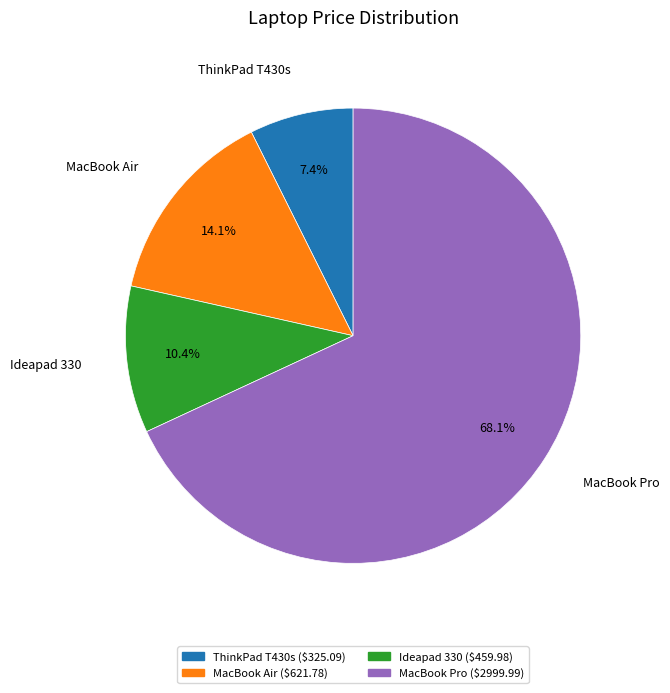

What percentage is the MacBook Pro slice, to the nearest percent?

68%